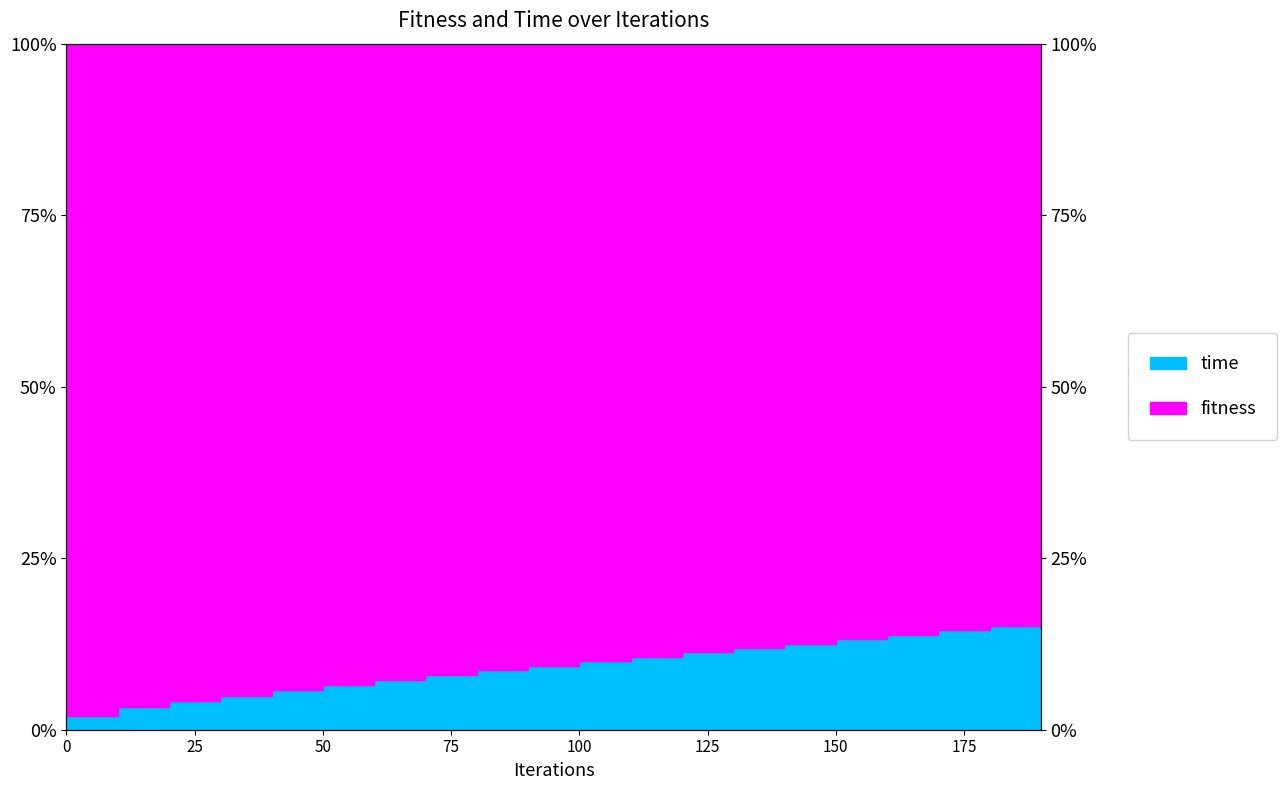

What is the change in value from 110 to 140?

+1.9